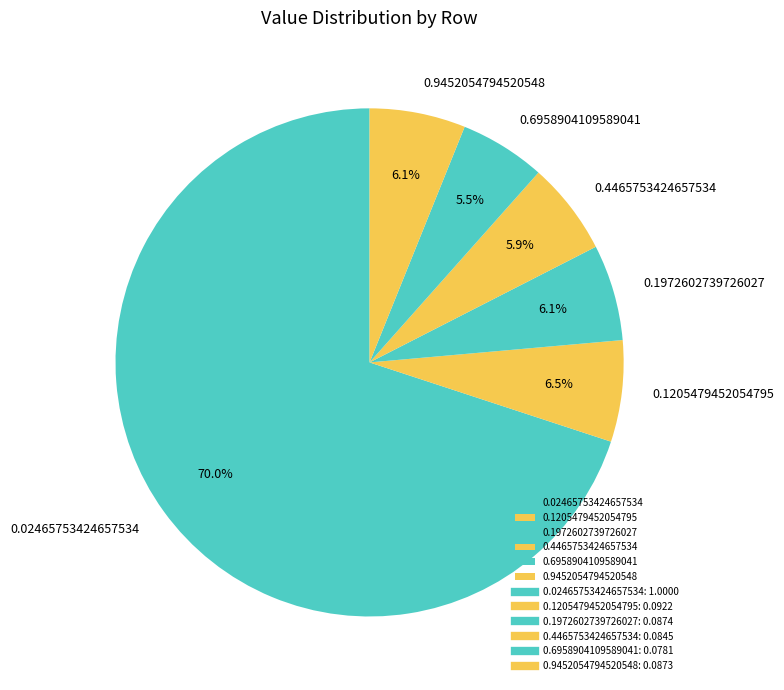

To the nearest percent, what is the combined percentage of 0.02465753424657534 and 0.9452054794520548?

76%